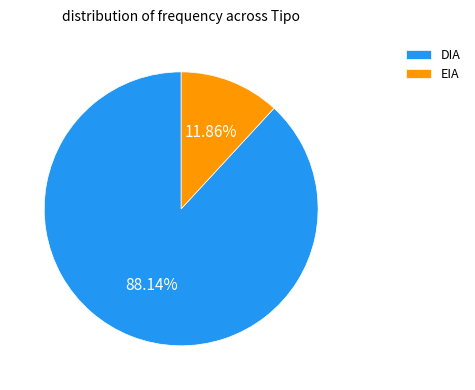

Which slice is the smallest?

EIA